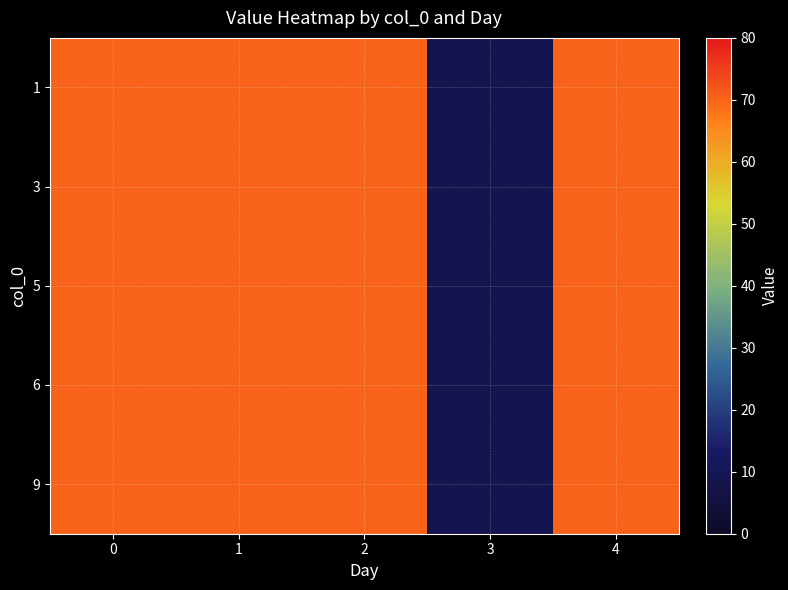

What is the greatest value displayed?

70.1